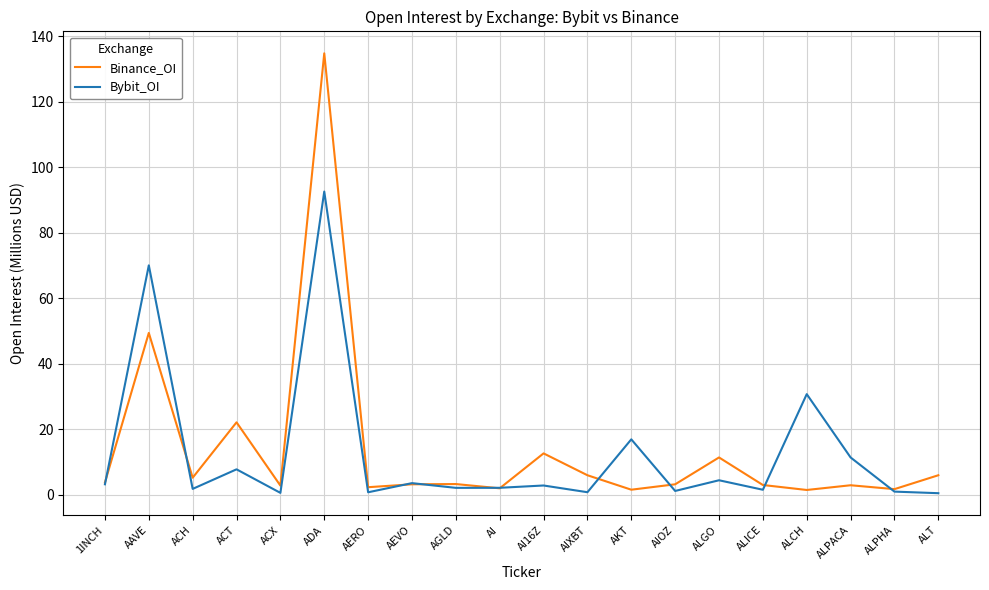

True or false: Bybit_OI has a value of 3.6 at AEVO.

True